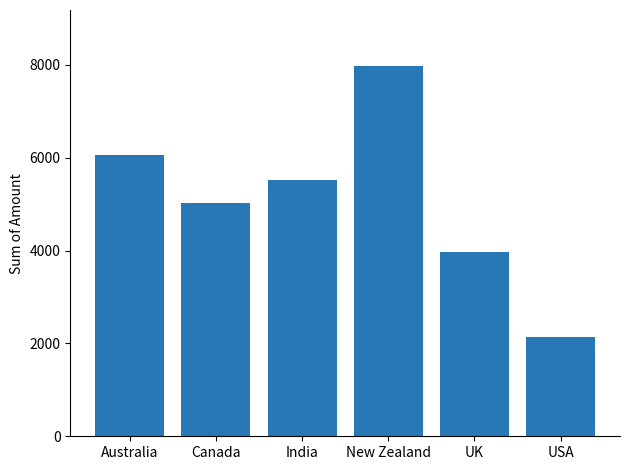

At which category does the chart reach its peak across all series?

New Zealand